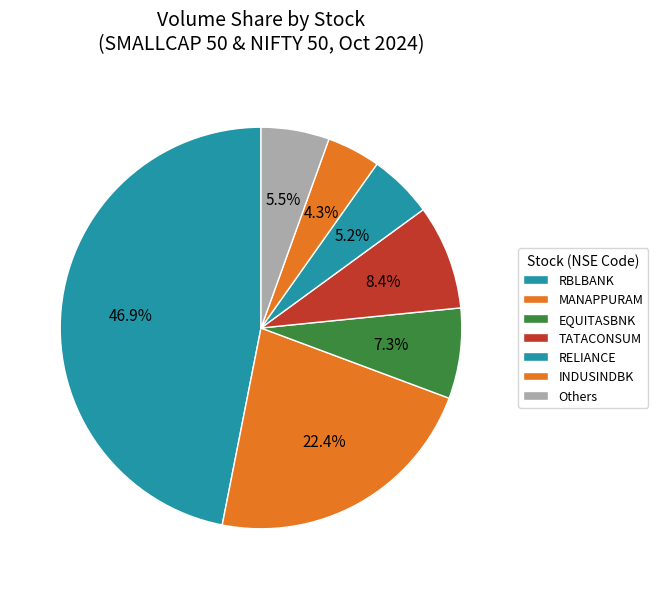

Which category has the biggest portion of the pie?

RBLBANK